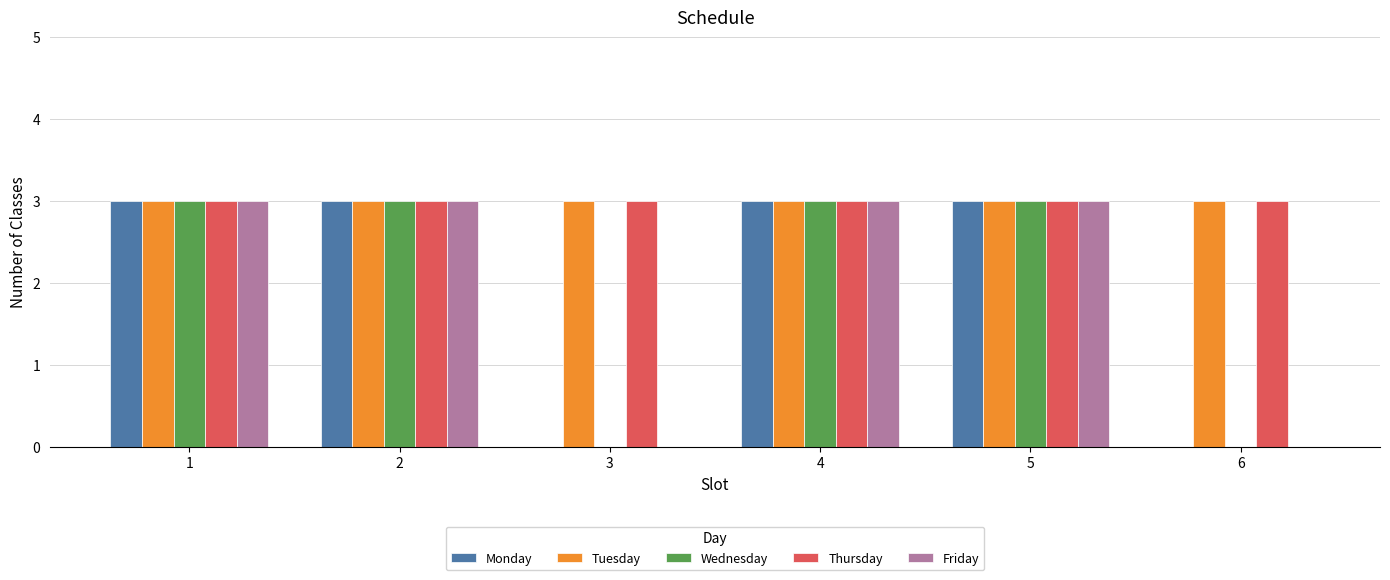

What is the greatest value displayed?

3